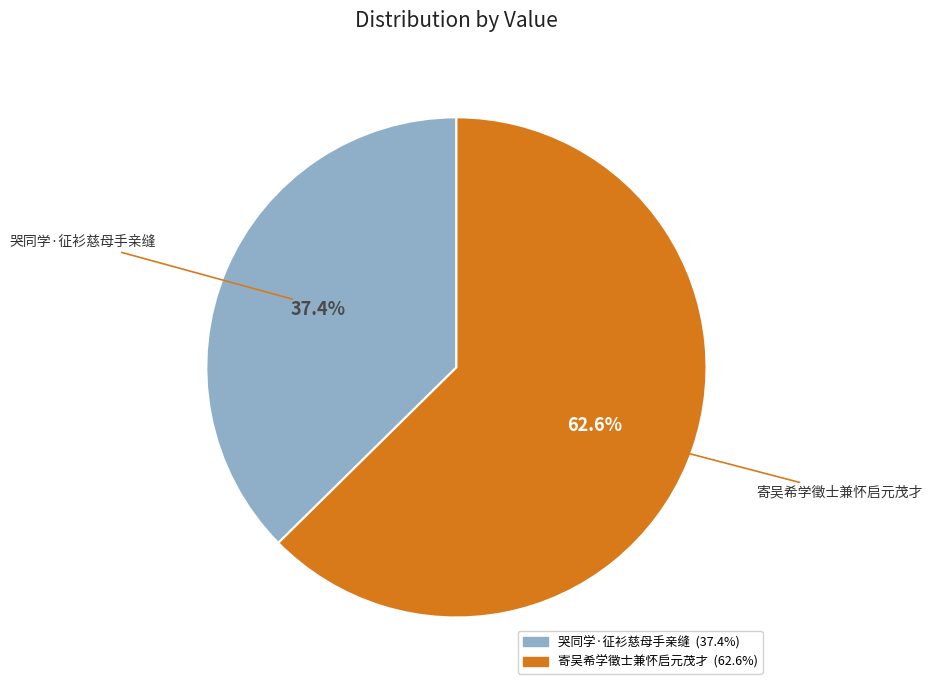

What is the total percentage of 寄吴希学徵士兼怀启元茂才 and 哭同学·征衫慈母手亲缝?

100.0%